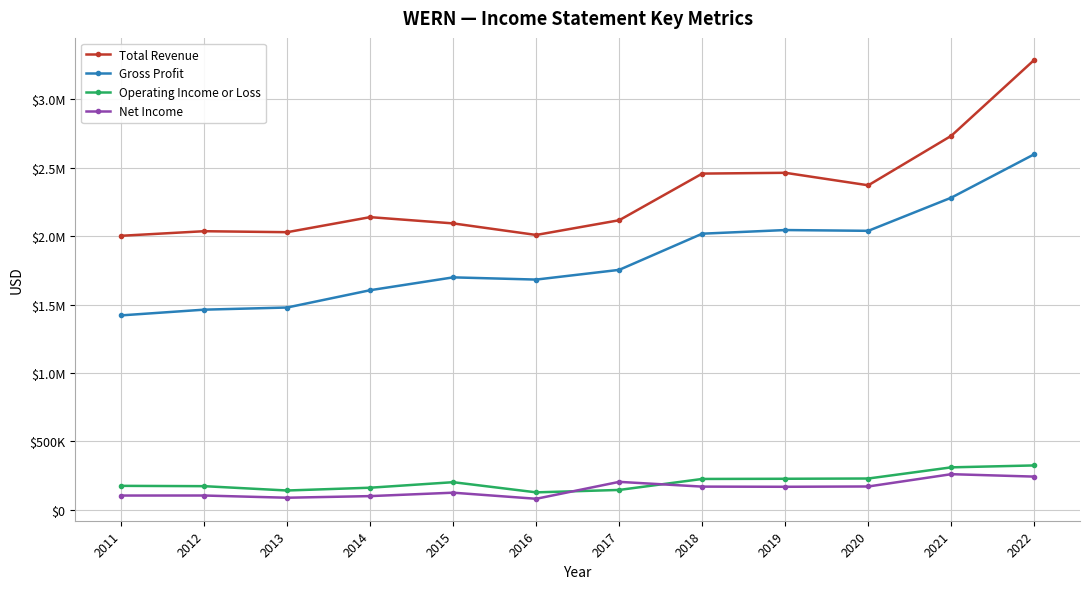

Reading right to left, extract all data points from this chart.

Total Revenue: 3290000	2734400	2372200	2463700	2457900	2116700	2009000	2093500	2139300	2029200	2036400	2002900
Gross Profit: 2599600	2281800	2039200	2044900	2018300	1753700	1682600	1698800	1604800	1478200	1462500	1420600
Operating Income or Loss: 323100	309100	227400	225500	224200	143800	126100	200500	160100	139700	171400	173700
Net Income: 241300	259100	169100	166900	168100	202900	79100	123700	98700	86800	103000	102800